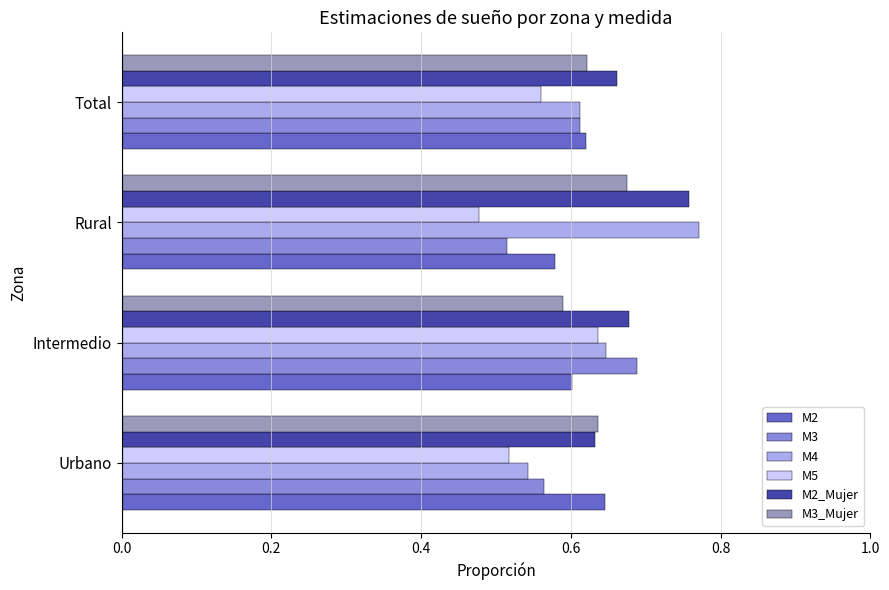

What is the sum of all M5 values?

2.2